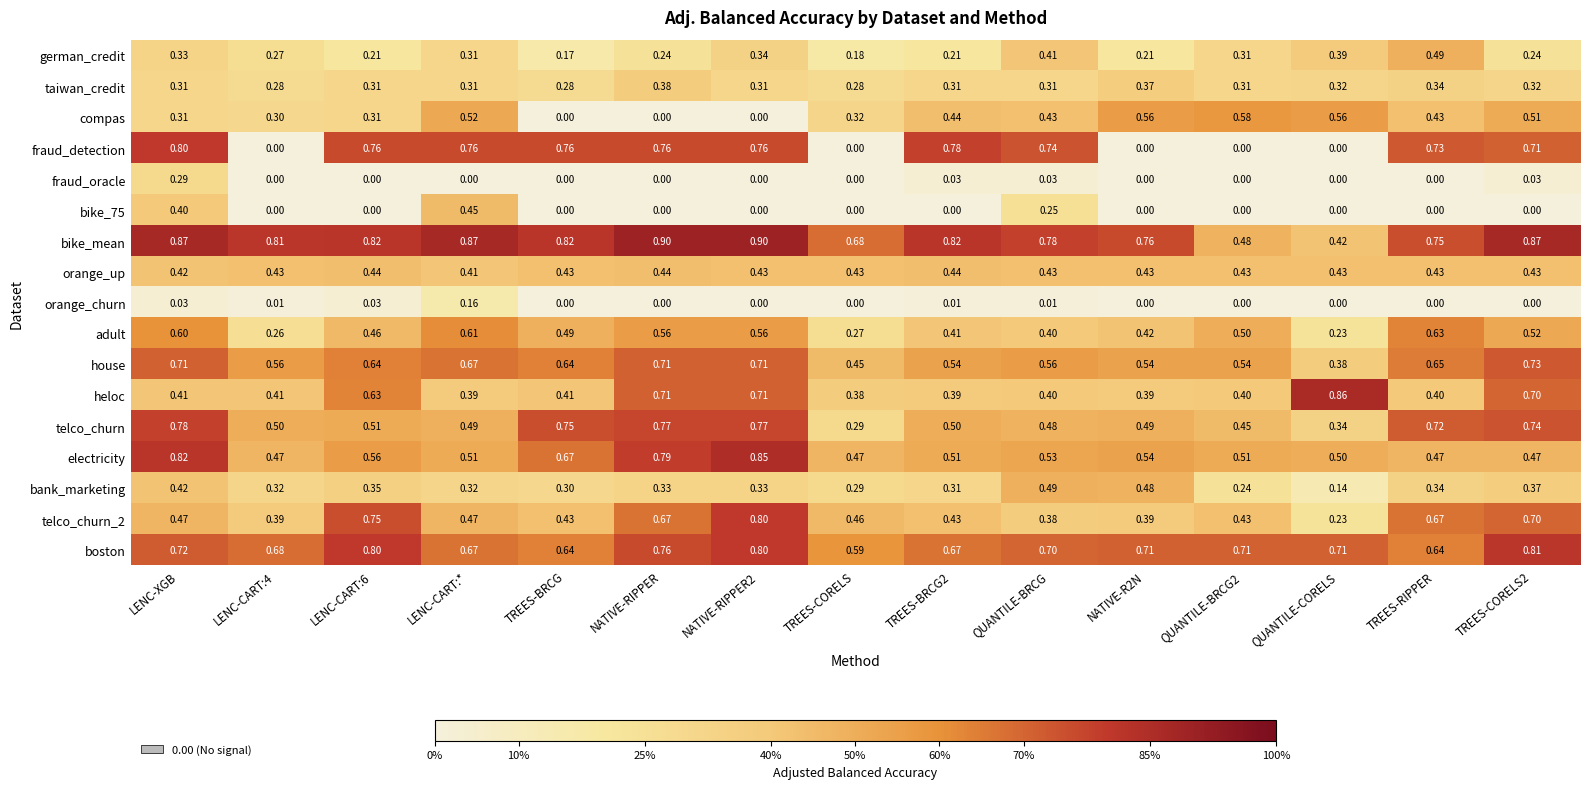

What is the total value across all series at NATIVE-RIPPER2?

8.3